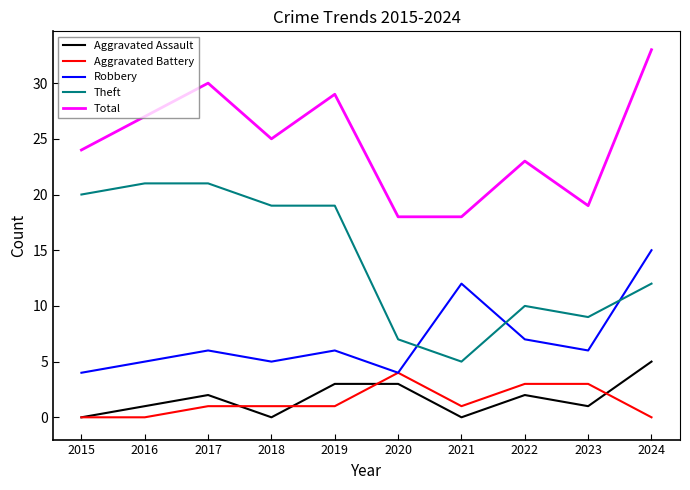

Which series has the widest spread of values?

Theft